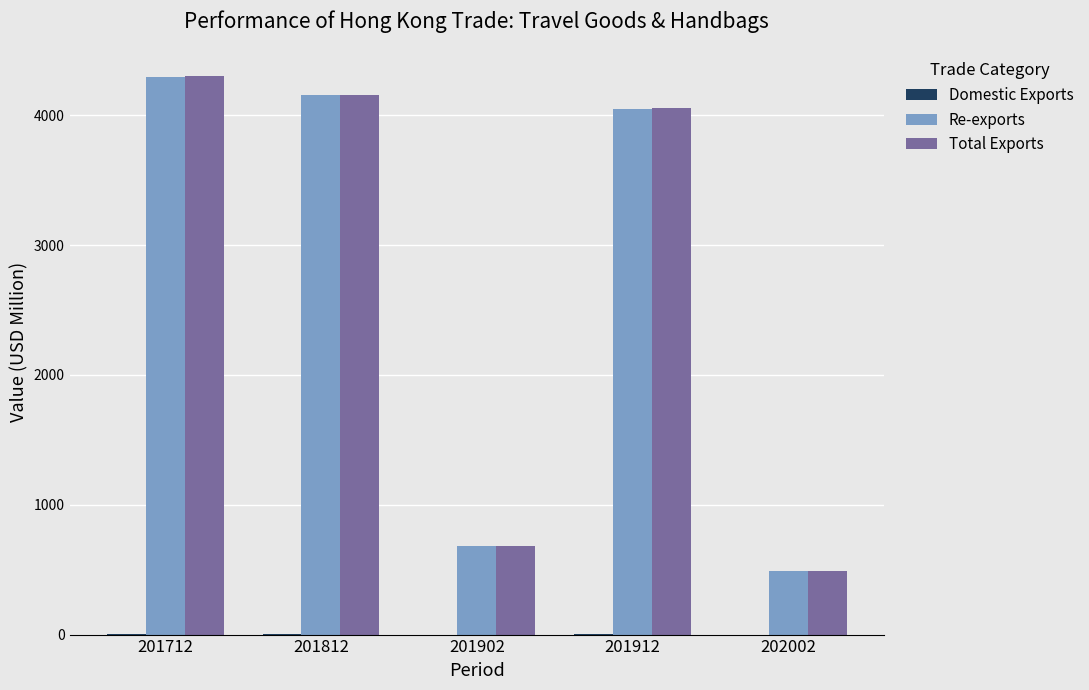

Is the value of Re-exports at 201902 greater than the value of Total Exports at 202002?

Yes